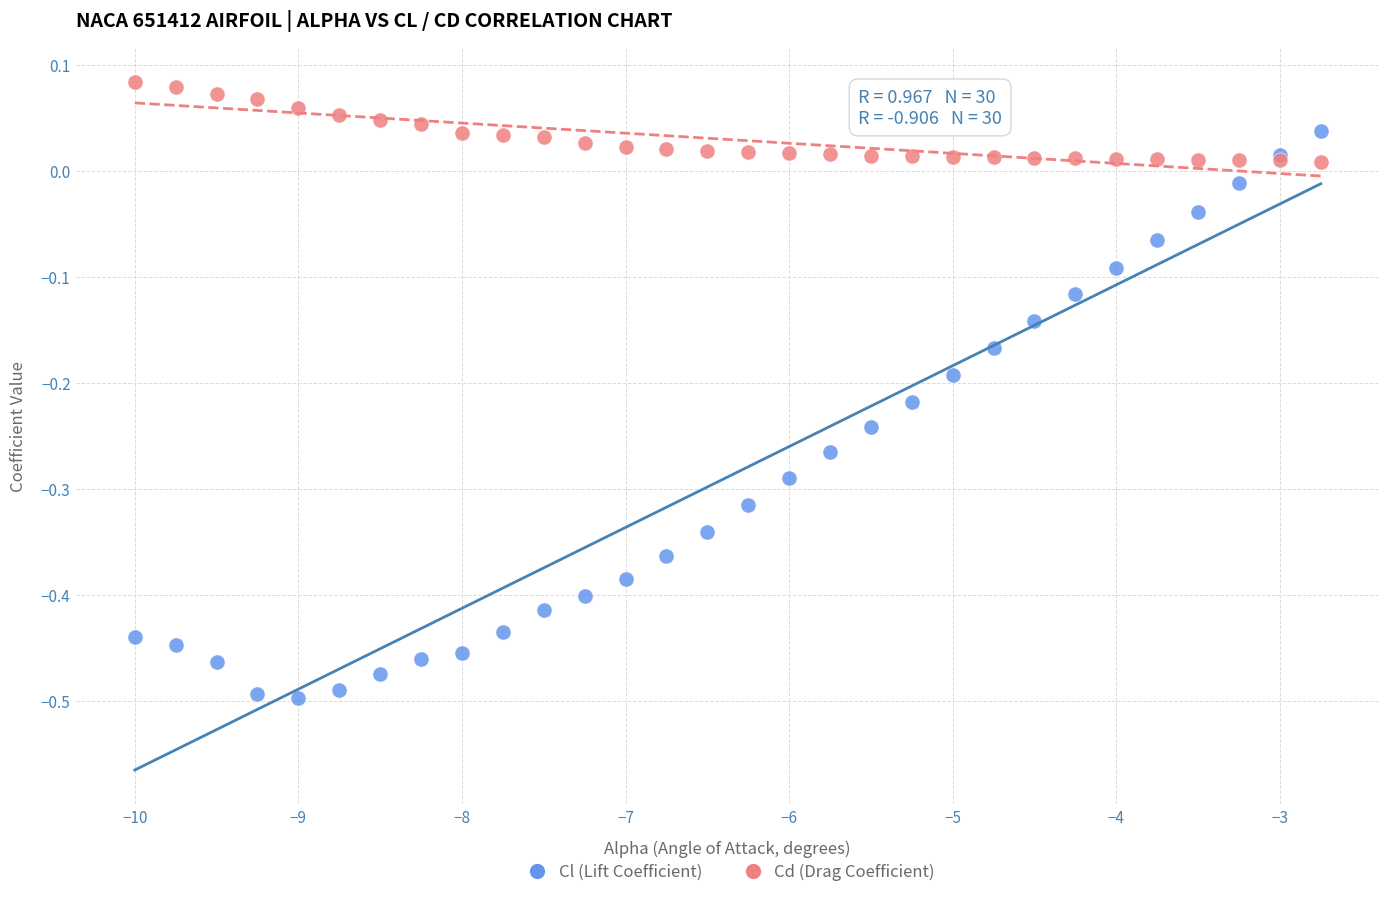

Which series contains the highest Y value?

Cd (Drag Coefficient)